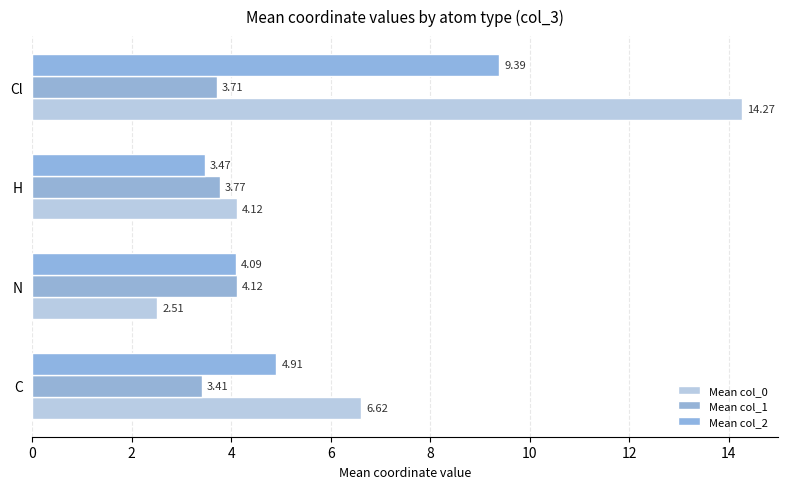

What is the value of the Mean col_0 bar at the 3rd from the left?

4.1